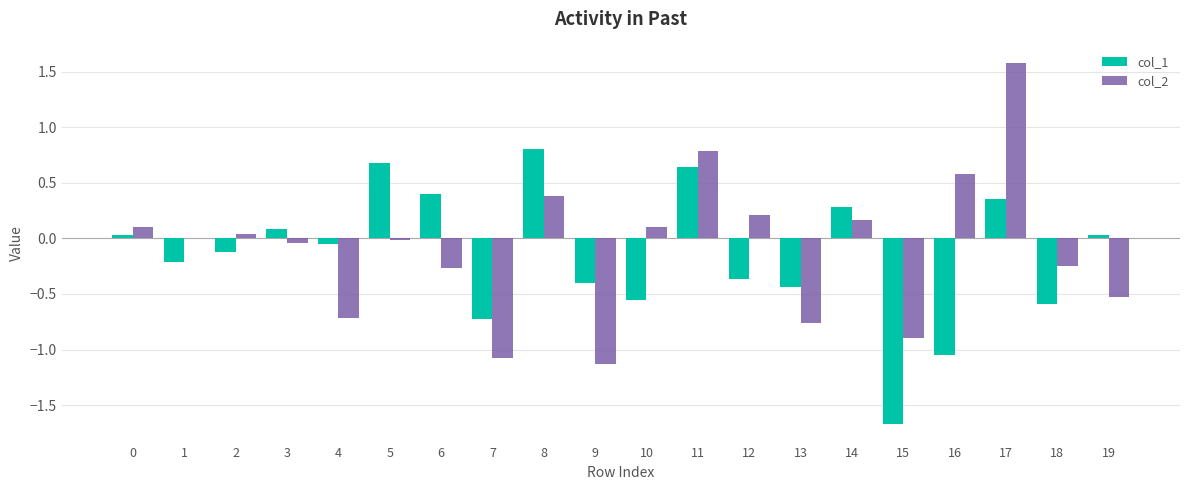

Count the number of data series in this chart.

2